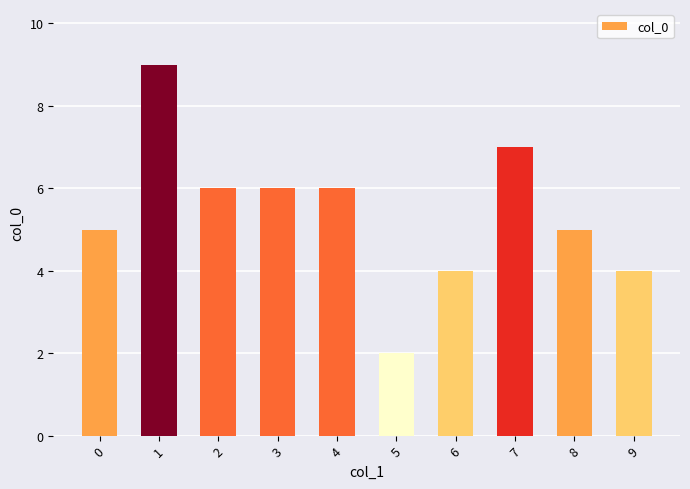

Count the number of data series in this chart.

1